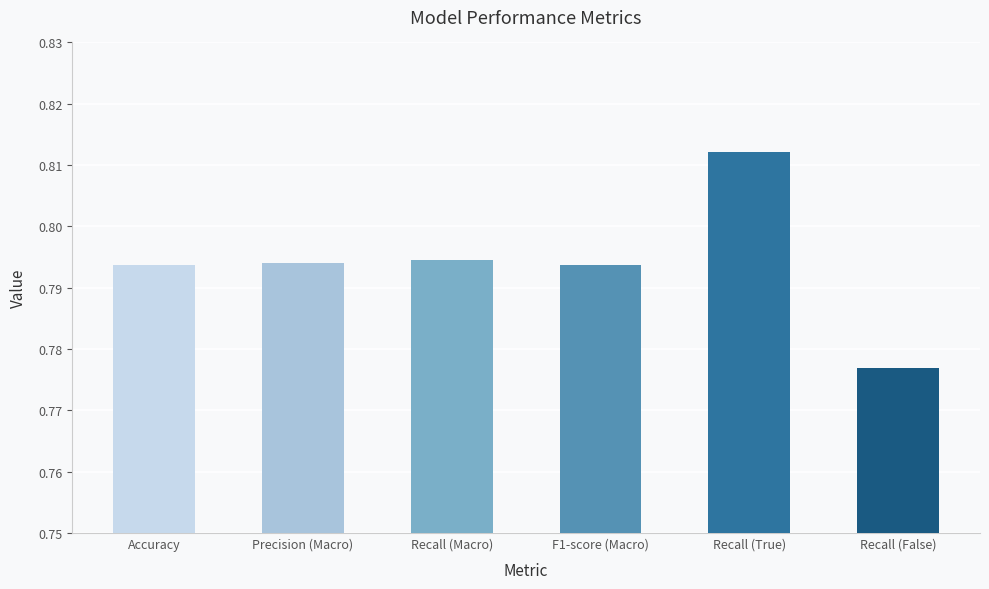

How many categories are shown in the chart?

6